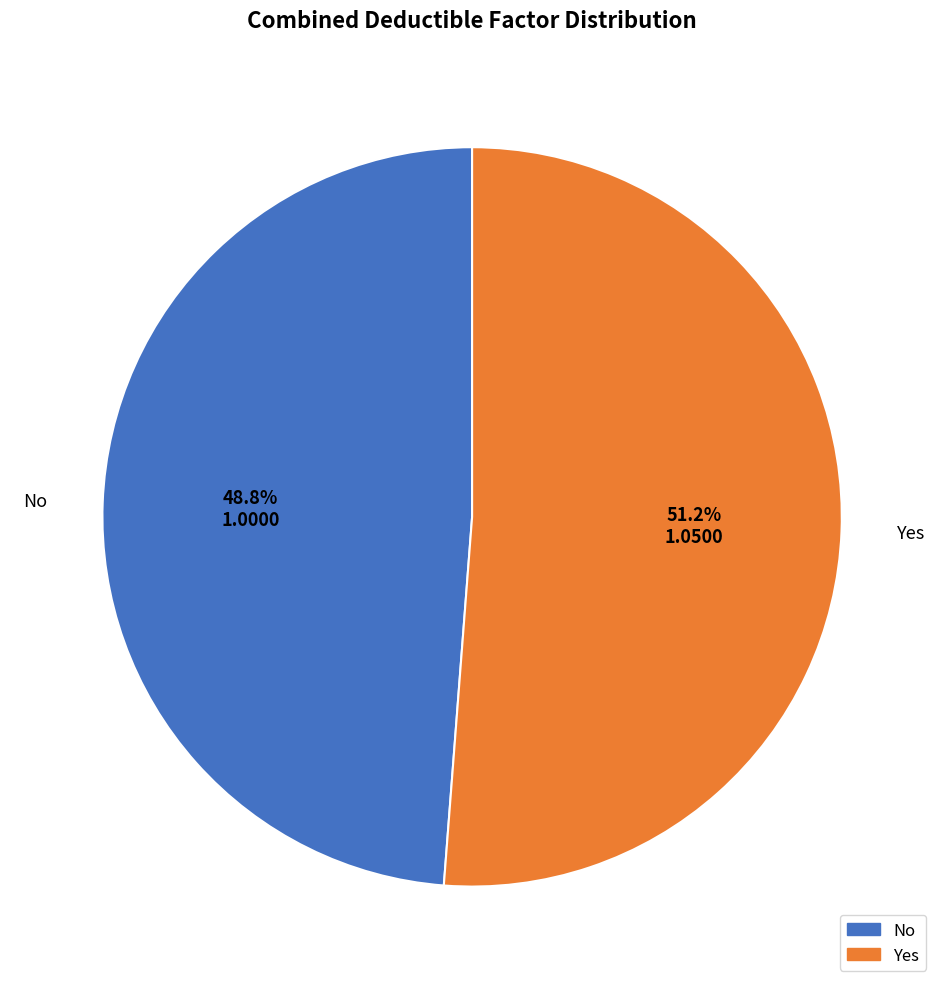

What is the largest slice in the pie chart?

Yes